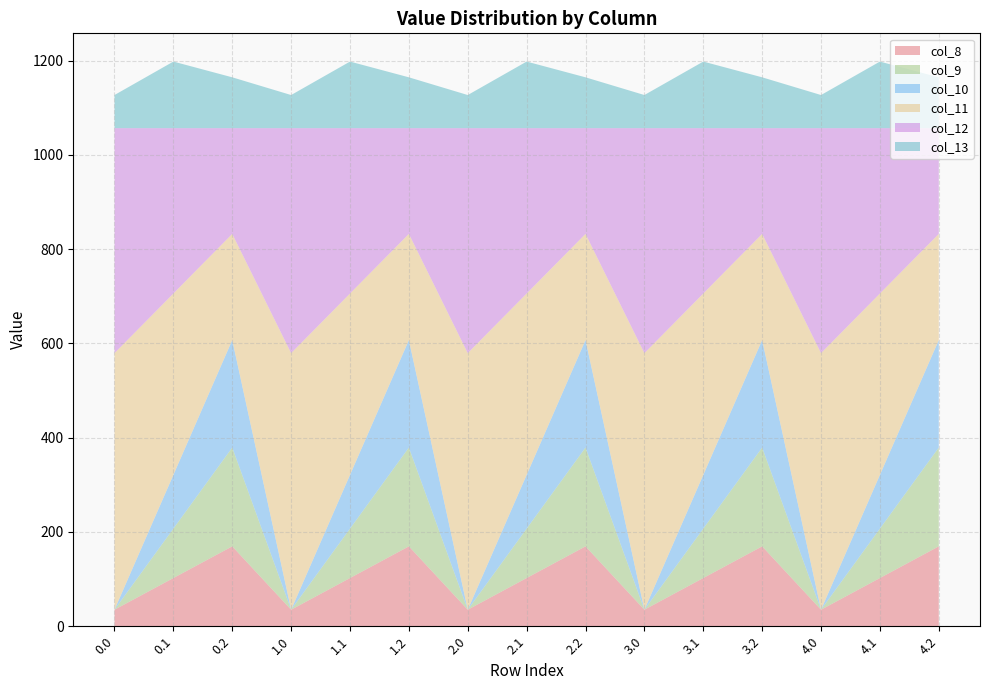

Reading right to left, extract all data points from this chart.

col_8: 169.5	102.3	35.0	169.5	102.3	35.0	169.5	102.3	35.0	169.5	102.3	35.0	169.5	102.3	35.0
col_9: 209.6	104.8	0.0	209.6	104.8	0.0	209.6	104.8	0.0	209.6	104.8	0.0	209.6	104.8	0.0
col_10: 228.0	114.0	0.0	228.0	114.0	0.0	228.0	114.0	0.0	228.0	114.0	0.0	228.0	114.0	0.0
col_11: 225.2	384.7	544.3	225.2	384.7	544.3	225.2	384.7	544.3	225.2	384.7	544.3	225.2	384.7	544.3
col_12: 224.3	350.8	477.2	224.3	350.8	477.2	224.3	350.8	477.2	224.3	350.8	477.2	224.3	350.8	477.2
col_13: 107.8	141.2	70.2	107.8	141.2	70.2	107.8	141.2	70.2	107.8	141.2	70.2	107.8	141.2	70.2